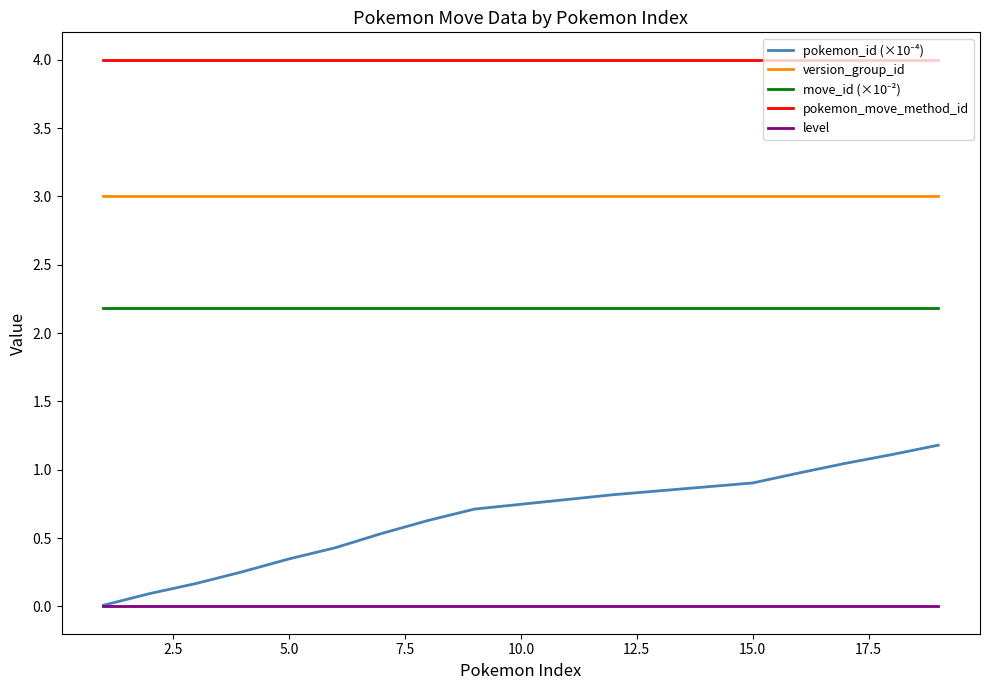

Does the chart display data point markers on the line(s)?

No